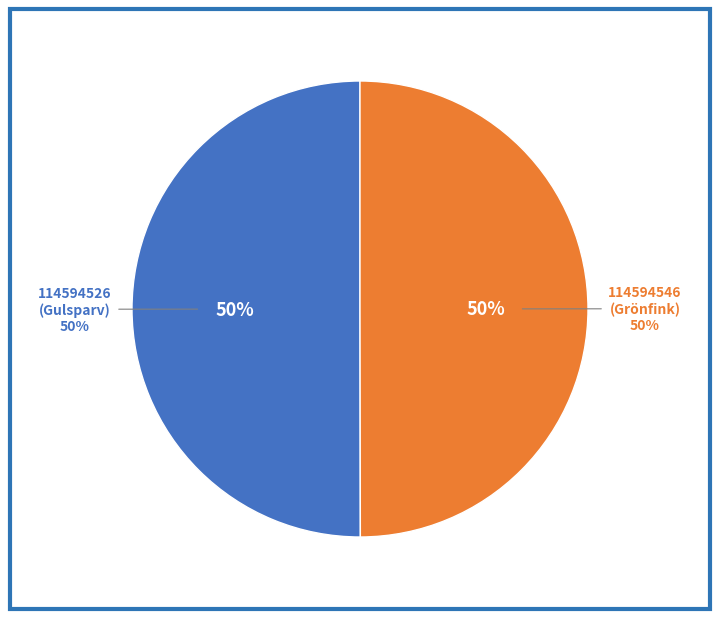

Is the sum of 114594546
(Grönfink) and 114594526
(Gulsparv) greater than half?

Yes